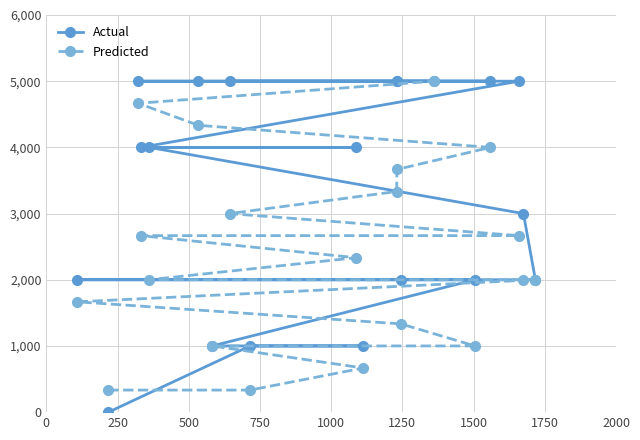

Which series has the largest range (max minus min)?

Actual